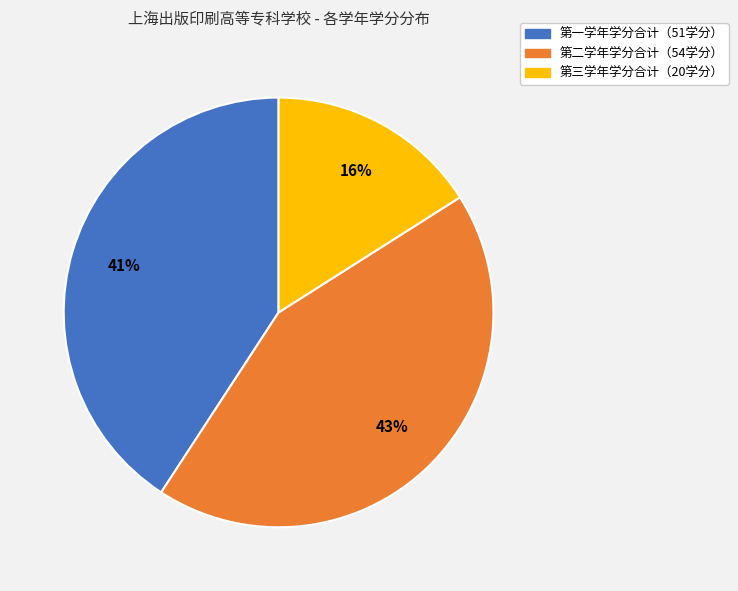

Is there any slice that represents more than half of the pie?

No